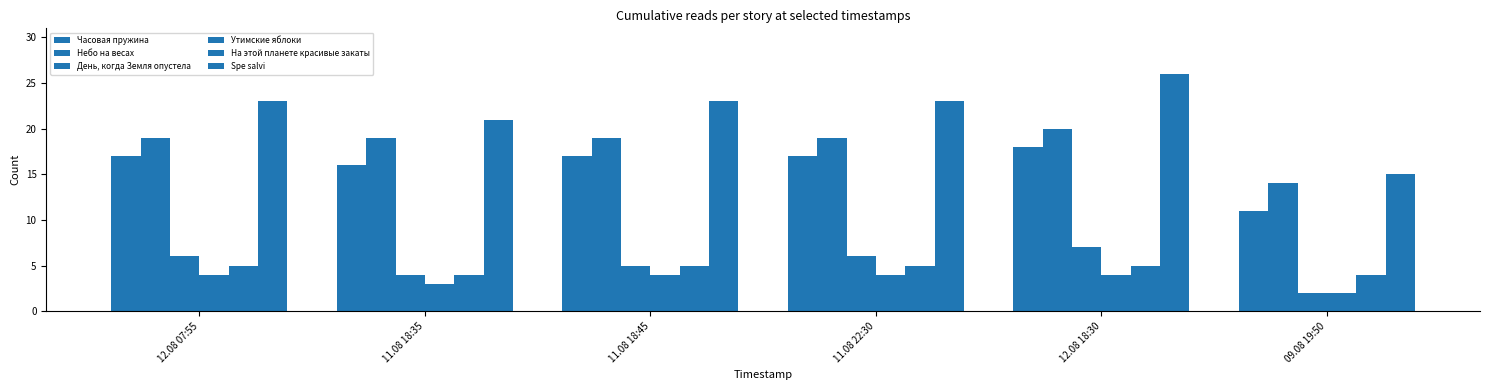

Reading left to right, what are all the values shown in this chart?

Часовая пружина: 12.08 07:55=17	11.08 18:35=16	11.08 18:45=17	11.08 22:30=17	12.08 18:30=18	09.08 19:50=11
Небо на весах: 12.08 07:55=19	11.08 18:35=19	11.08 18:45=19	11.08 22:30=19	12.08 18:30=20	09.08 19:50=14
День, когда Земля опустела: 12.08 07:55=6	11.08 18:35=4	11.08 18:45=5	11.08 22:30=6	12.08 18:30=7	09.08 19:50=2
Утимские яблоки: 12.08 07:55=4	11.08 18:35=3	11.08 18:45=4	11.08 22:30=4	12.08 18:30=4	09.08 19:50=2
На этой планете красивые закаты: 12.08 07:55=5	11.08 18:35=4	11.08 18:45=5	11.08 22:30=5	12.08 18:30=5	09.08 19:50=4
Spe salvi: 12.08 07:55=23	11.08 18:35=21	11.08 18:45=23	11.08 22:30=23	12.08 18:30=26	09.08 19:50=15